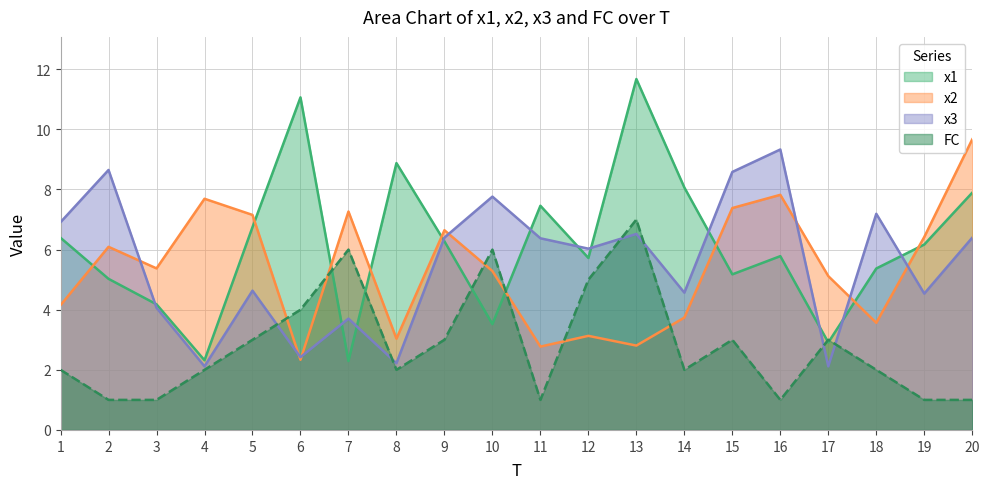

At how many categories does at least one series exceed 1?

20